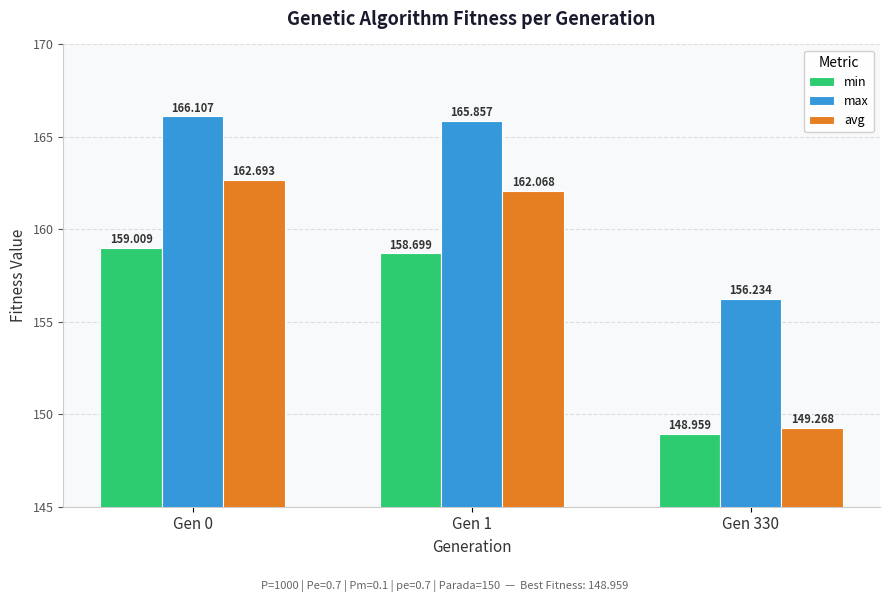

Reading left to right, extract all data points from this chart.

min: Gen 0=159.0	Gen 1=158.7	Gen 330=149.0
max: Gen 0=166.1	Gen 1=165.9	Gen 330=156.2
avg: Gen 0=162.7	Gen 1=162.1	Gen 330=149.3